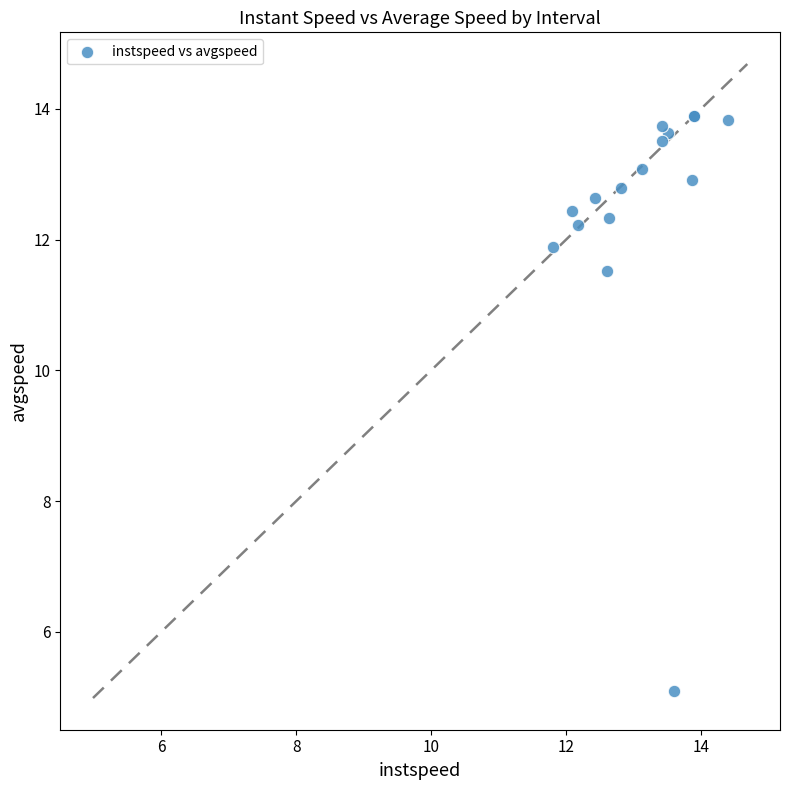

What Y value in the scatter plot is closest to 9?

11.5